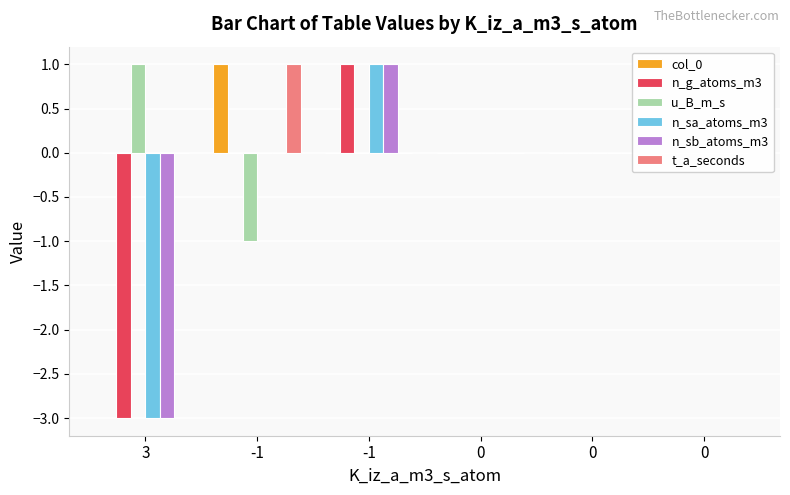

How many values in n_sb_atoms_m3 are below zero?

1